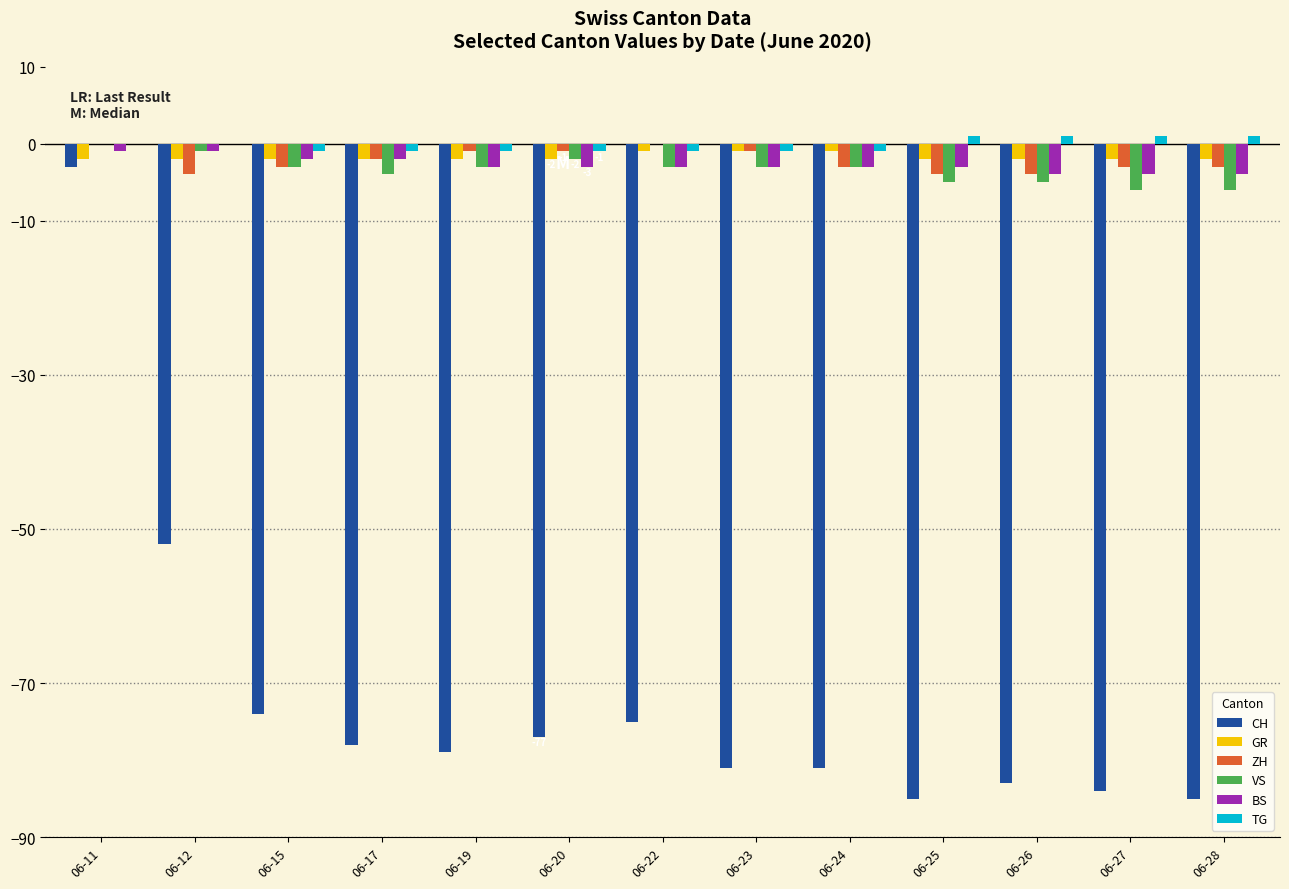

The value of BS at 06-28 is -4. True or false?

True